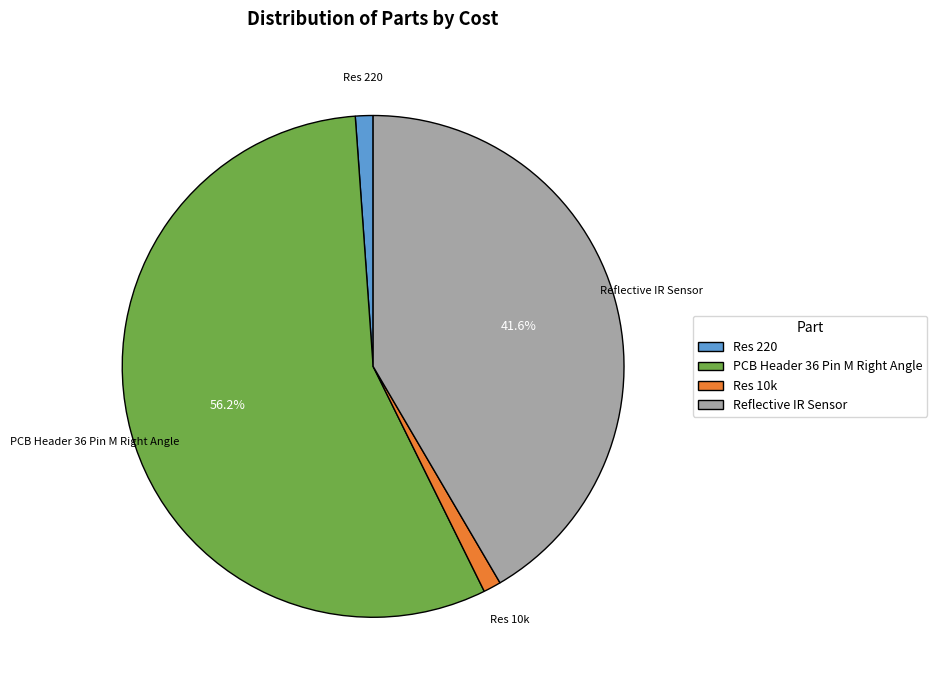

To the nearest percent, what portion does Reflective IR Sensor represent?

42%